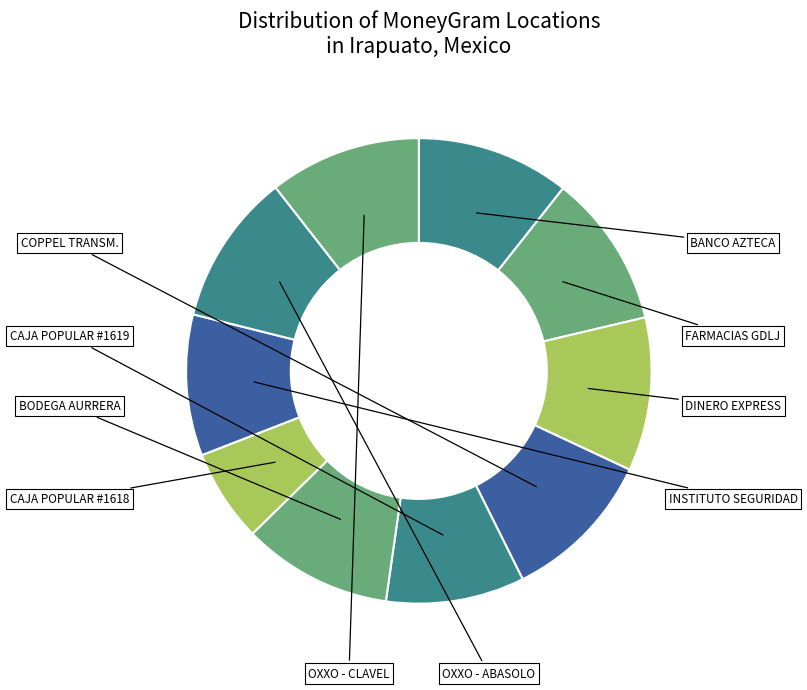

Which slice is the largest?

DINERO EXPRESS